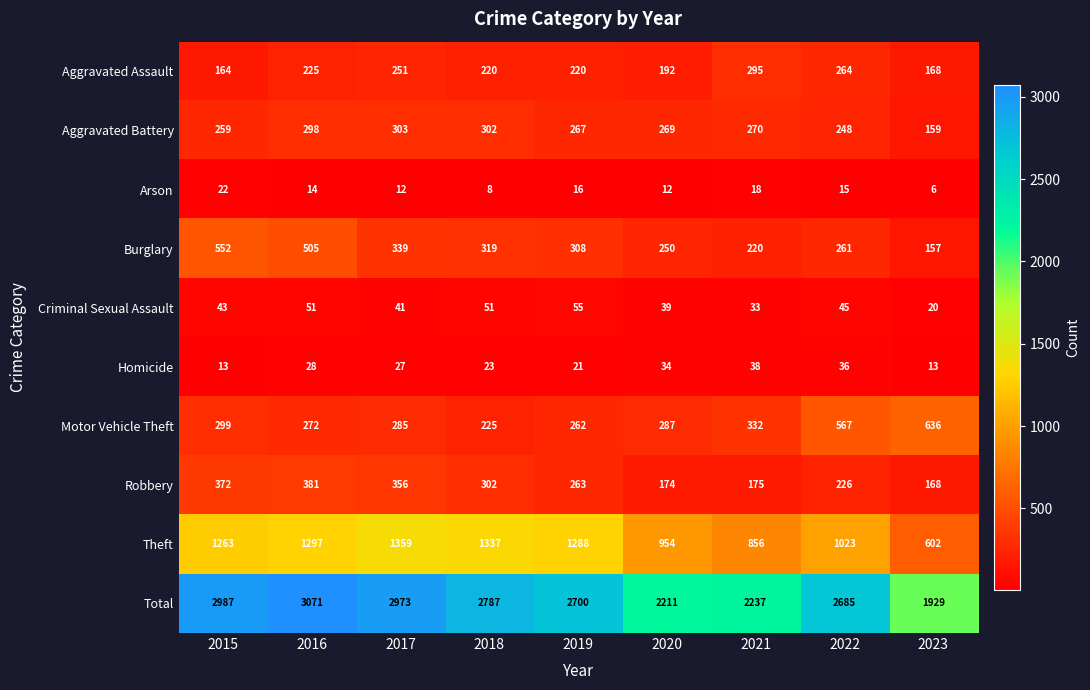

What is the difference between the Theft values at 2017 and 2022?

336